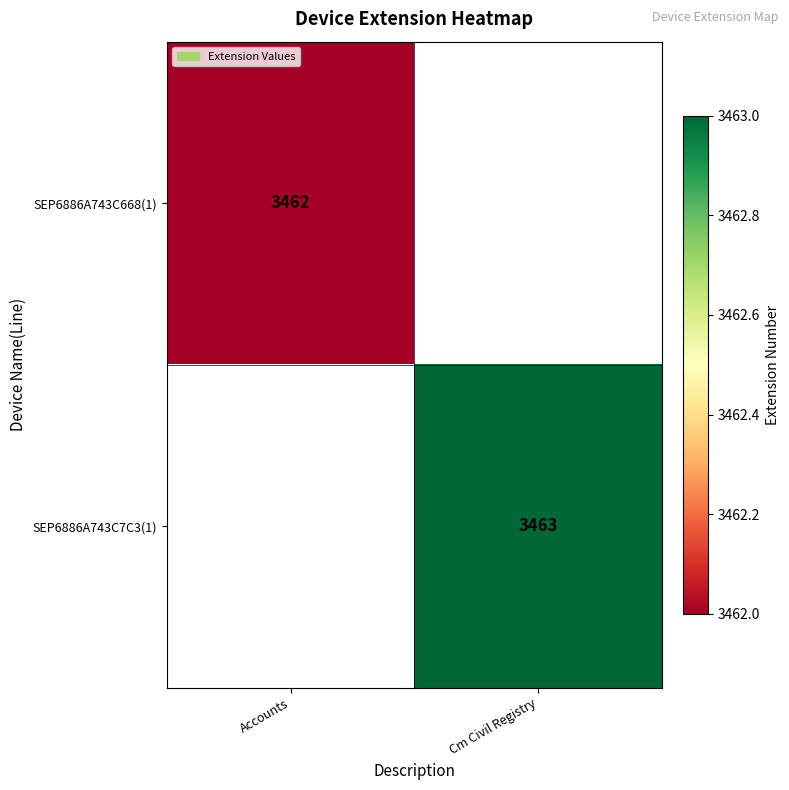

Count the number of data series in this chart.

2